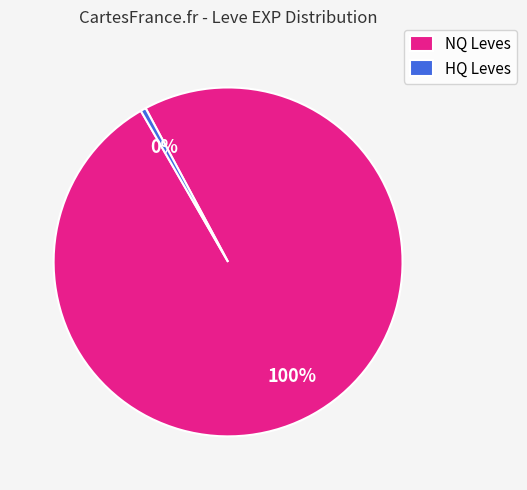

Between NQ Leves and HQ Leves, which is larger?

NQ Leves